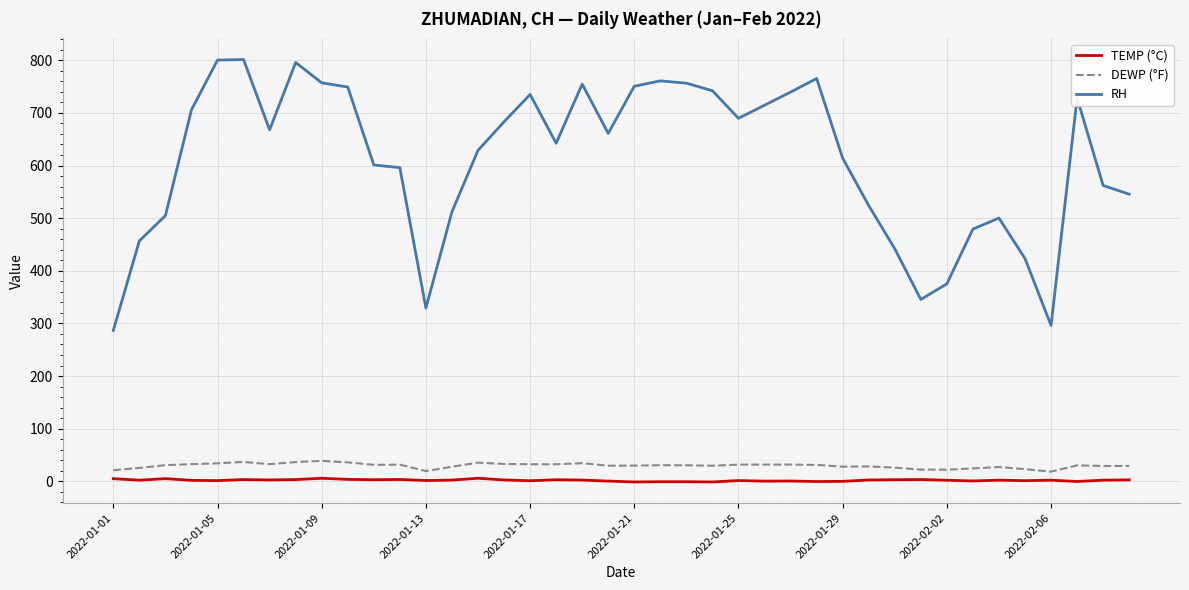

Which series has the largest total across all categories?

RH